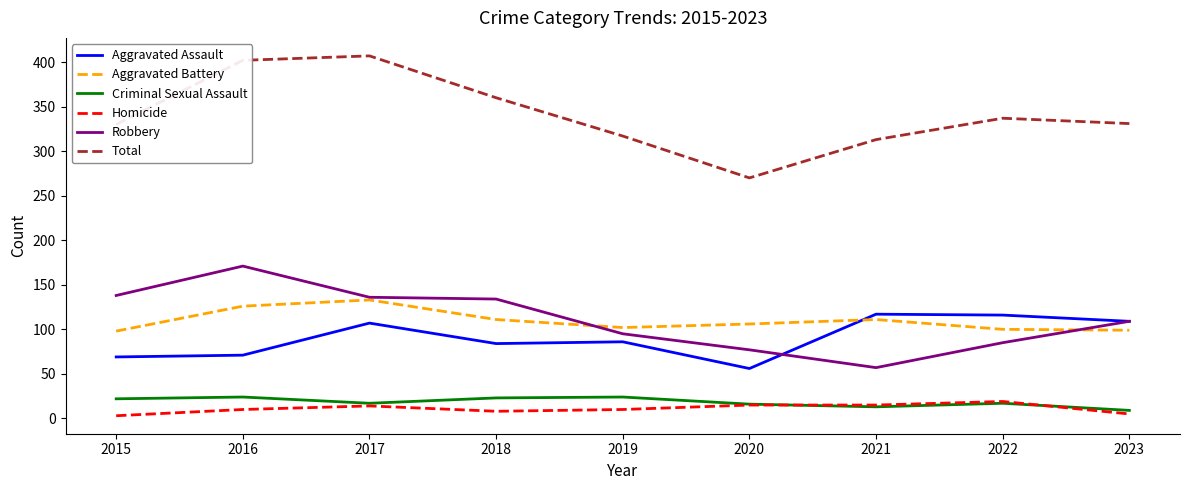

What is the spread (max minus min) of values at 2020?

255